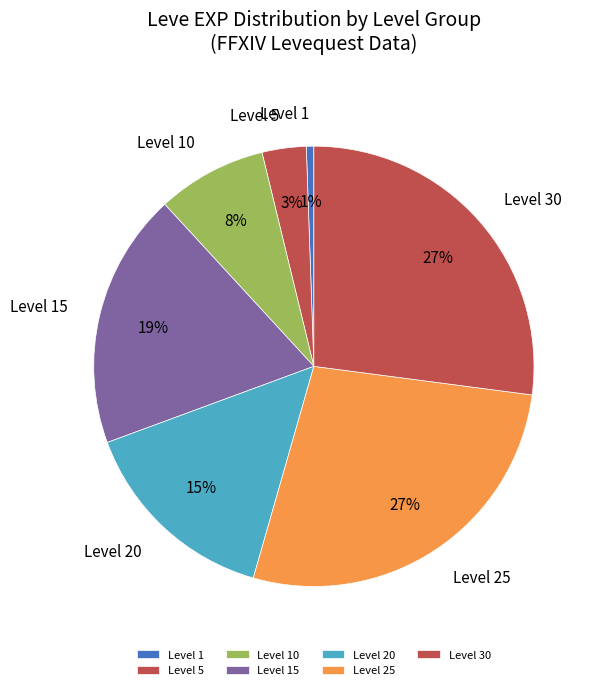

Which category has the smallest portion of the pie?

Level 1